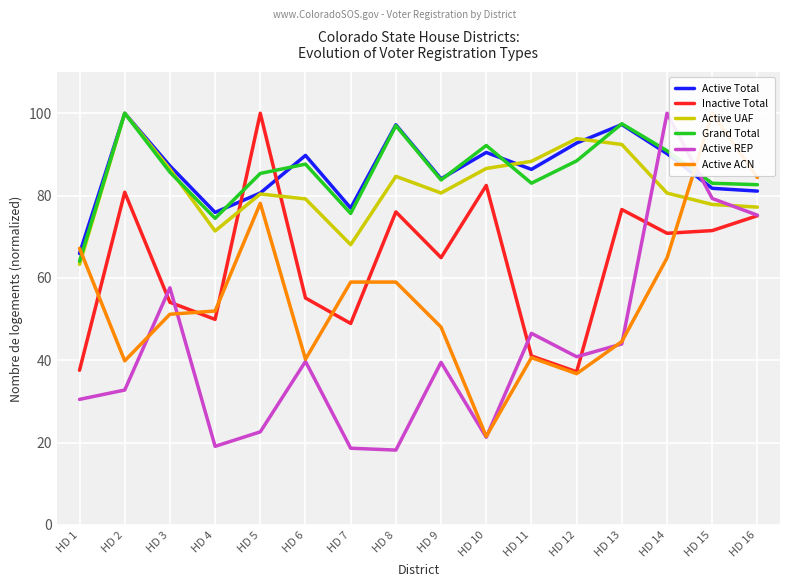

At which label does Grand Total first exceed 85?

HD 2